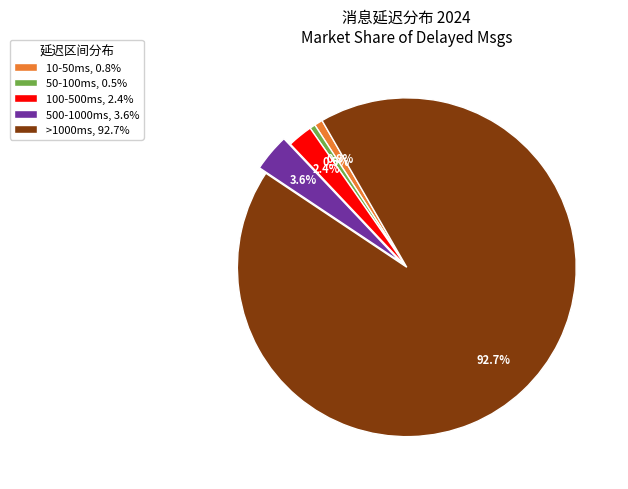

Which slice is the largest?

>1000ms, 92.7%